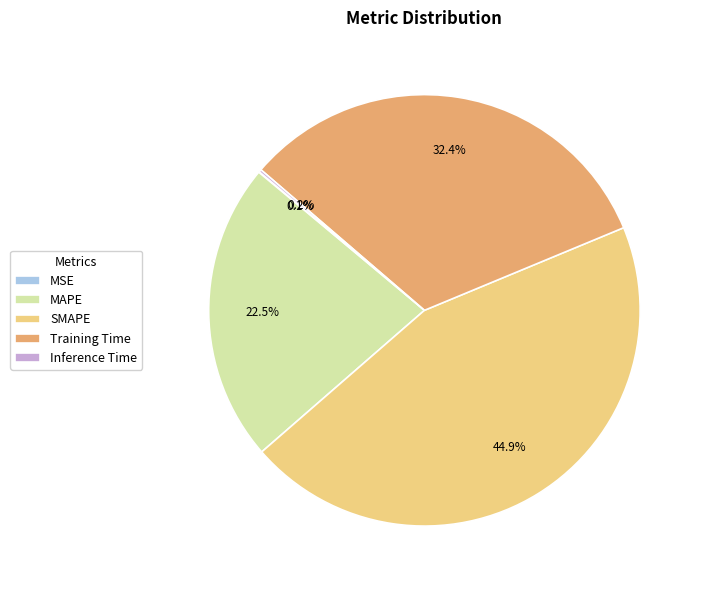

Combined, what portion of the pie is MAPE and SMAPE?

67.3%